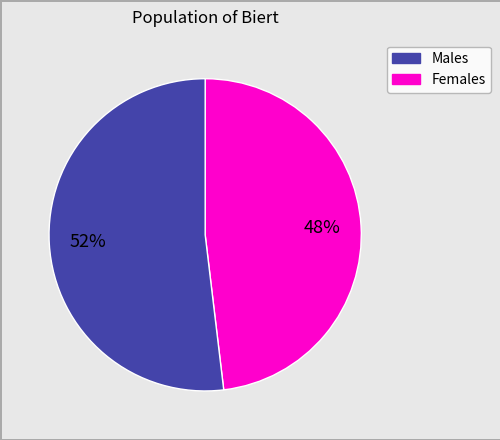

To the nearest percent, what is the difference between the largest and smallest slice percentages?

4%